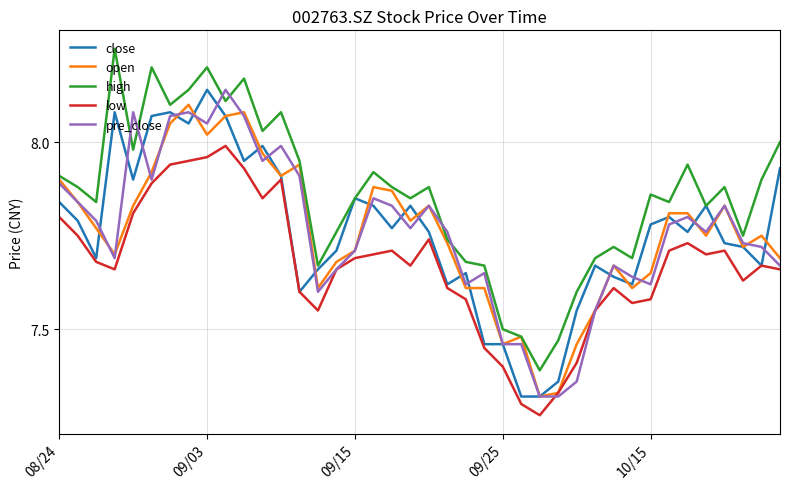

True or false: low and high cross at least once.

False